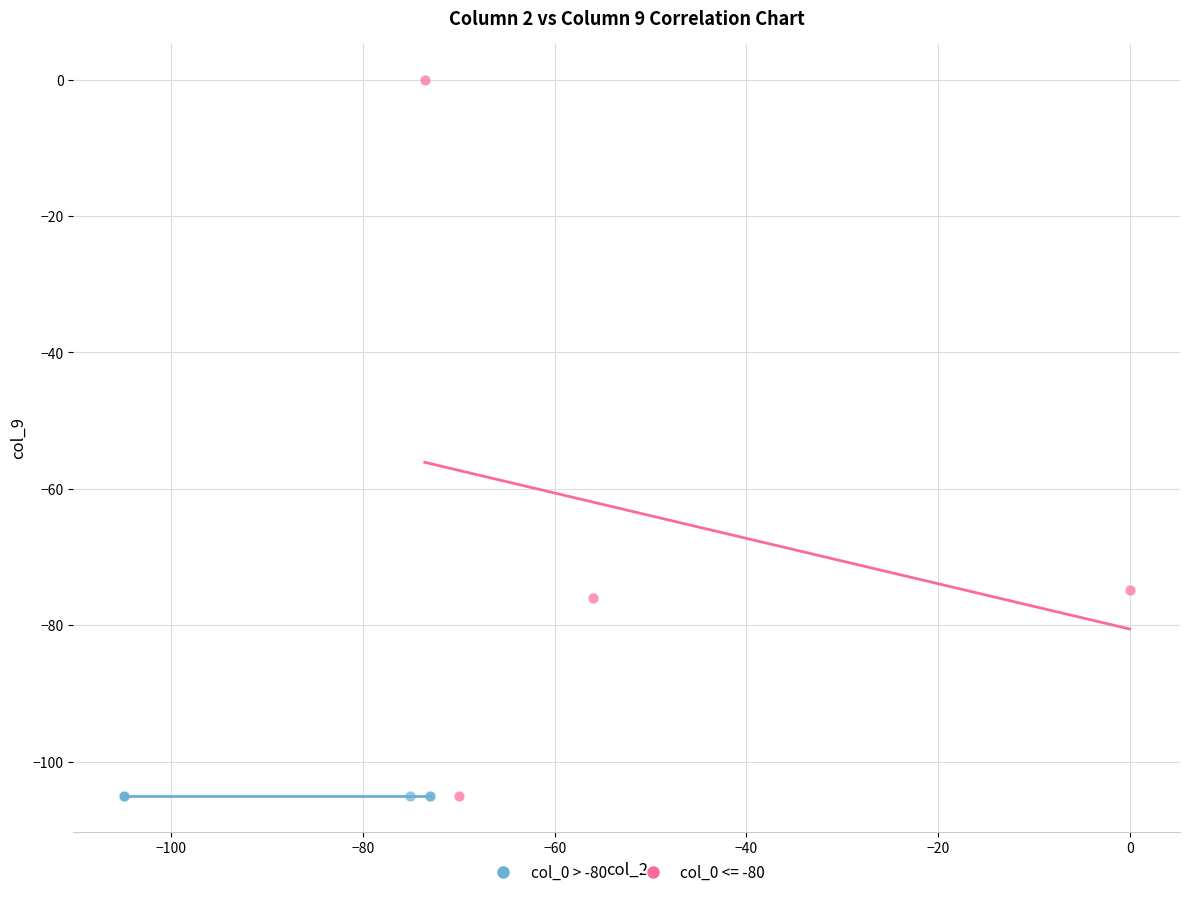

Which series contains the highest Y value?

col_0 <= -80